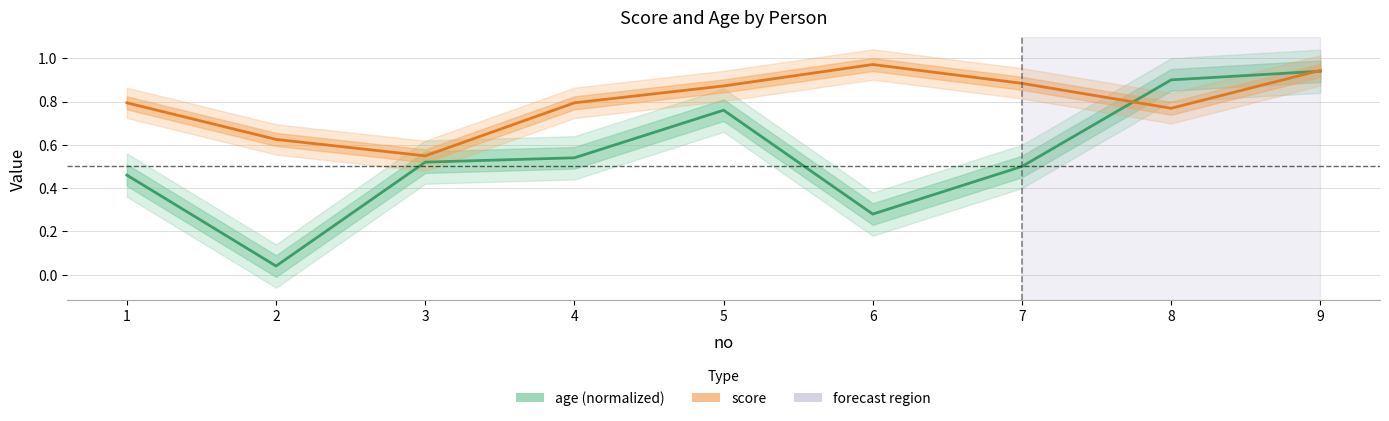

How many interior local peaks does the score series have?

1